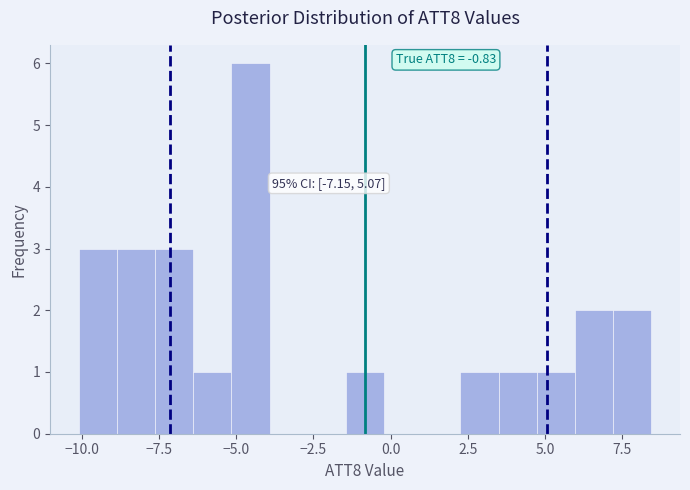

Around what value on the x-axis is the tallest bar? Give the approximate position of its centre, as read against the axis.

-4.5